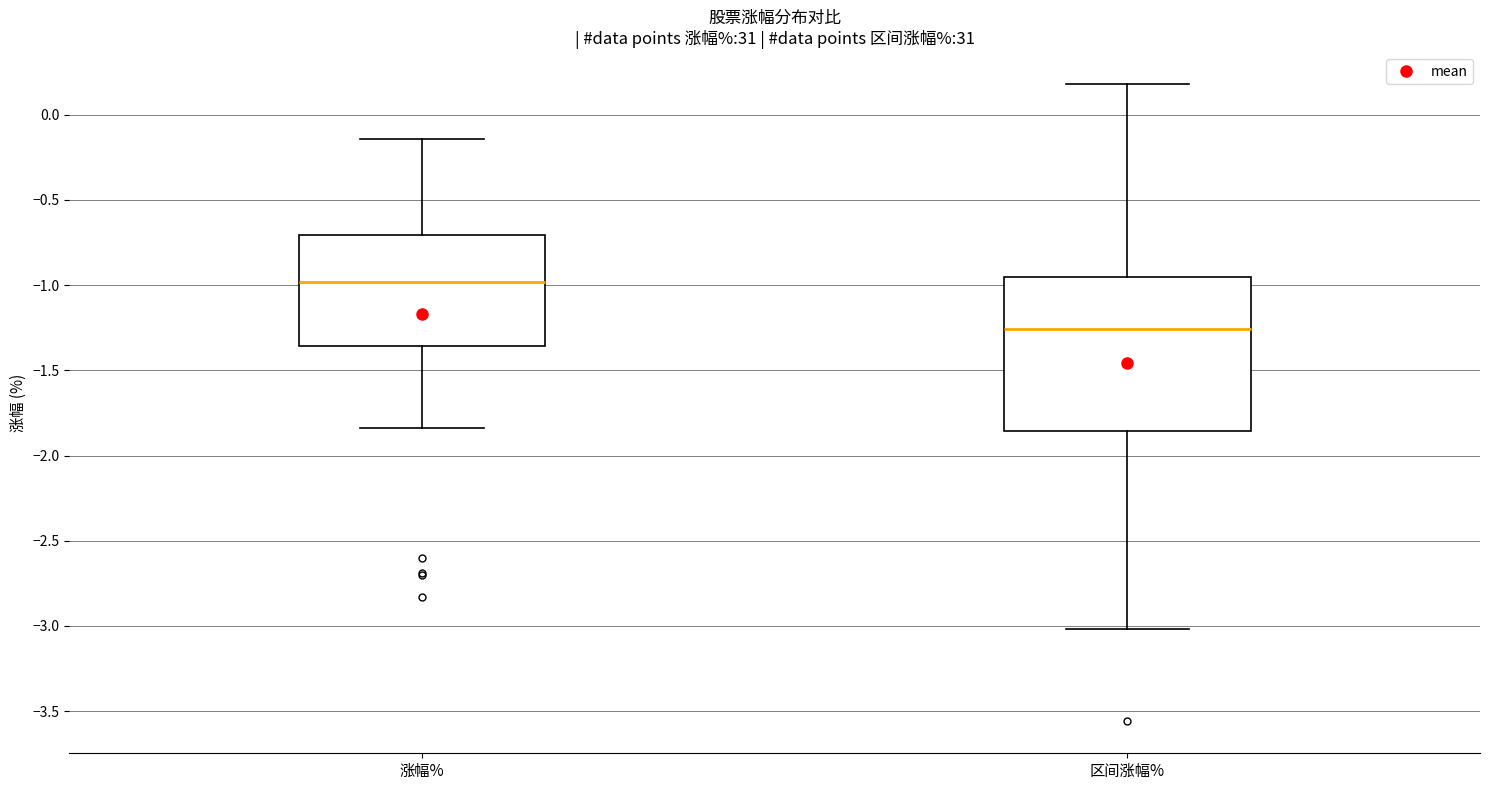

Comparing the boxes themselves (not the whiskers), which one is the tallest?

区间涨幅%